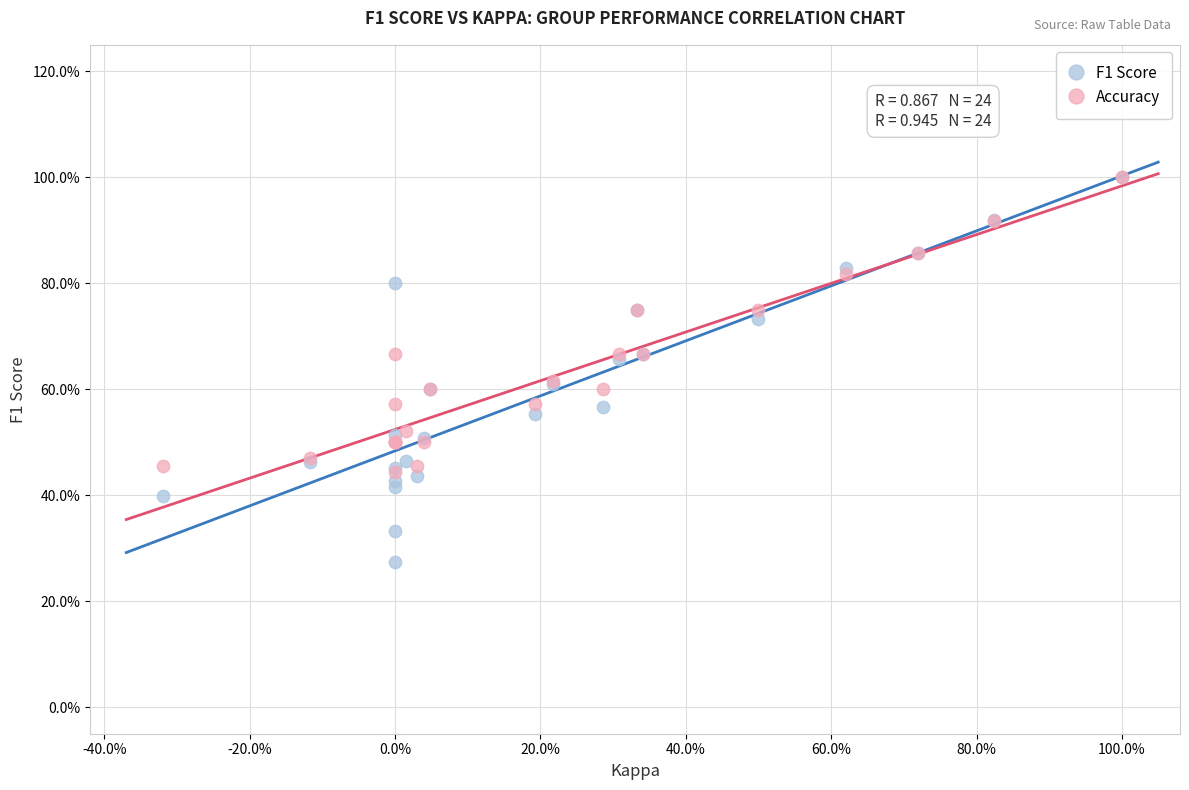

Which series has the largest Y range (max minus min)?

F1 Score